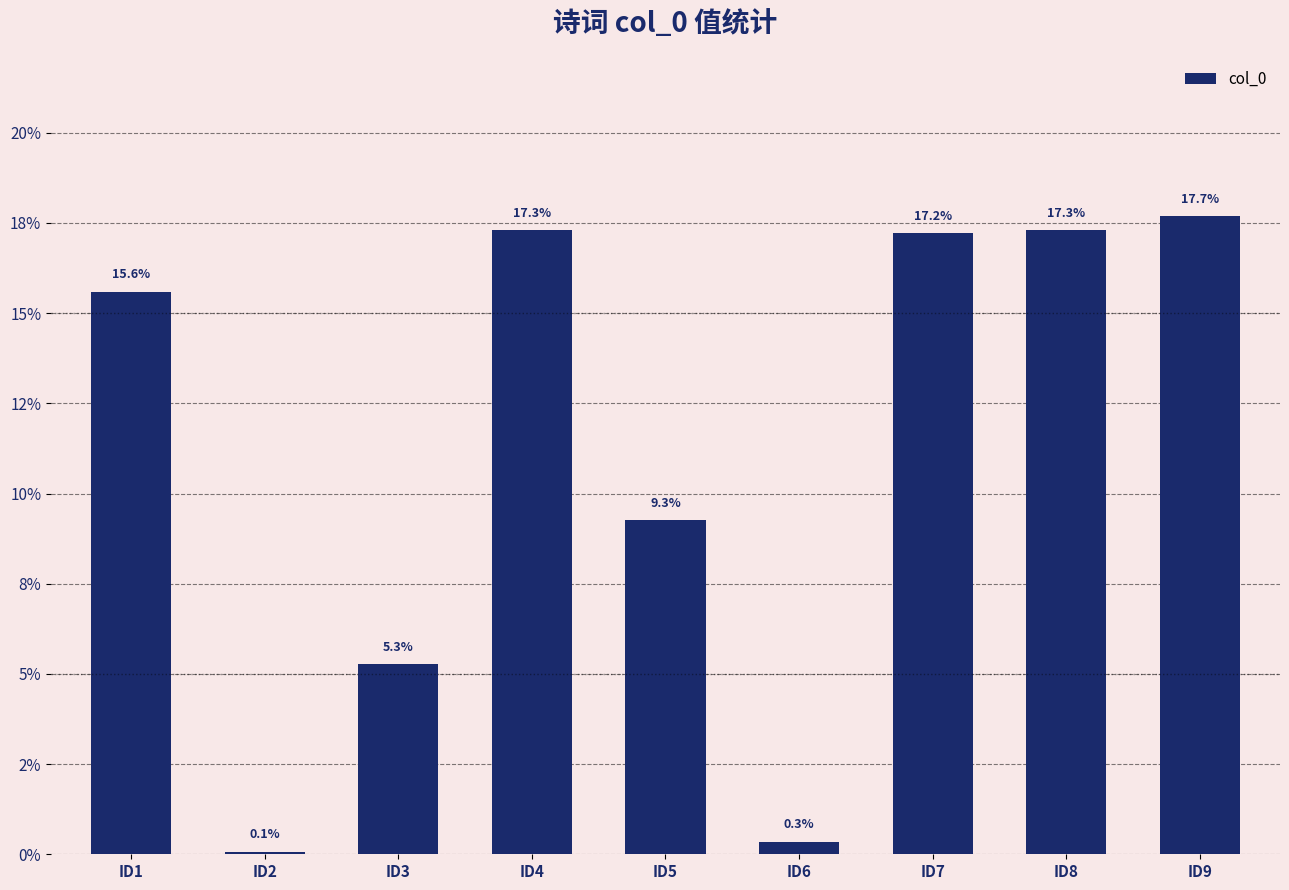

Reading left to right, list all the values displayed in this chart.

15.6	0.1	5.3	17.3	9.3	0.3	17.2	17.3	17.7